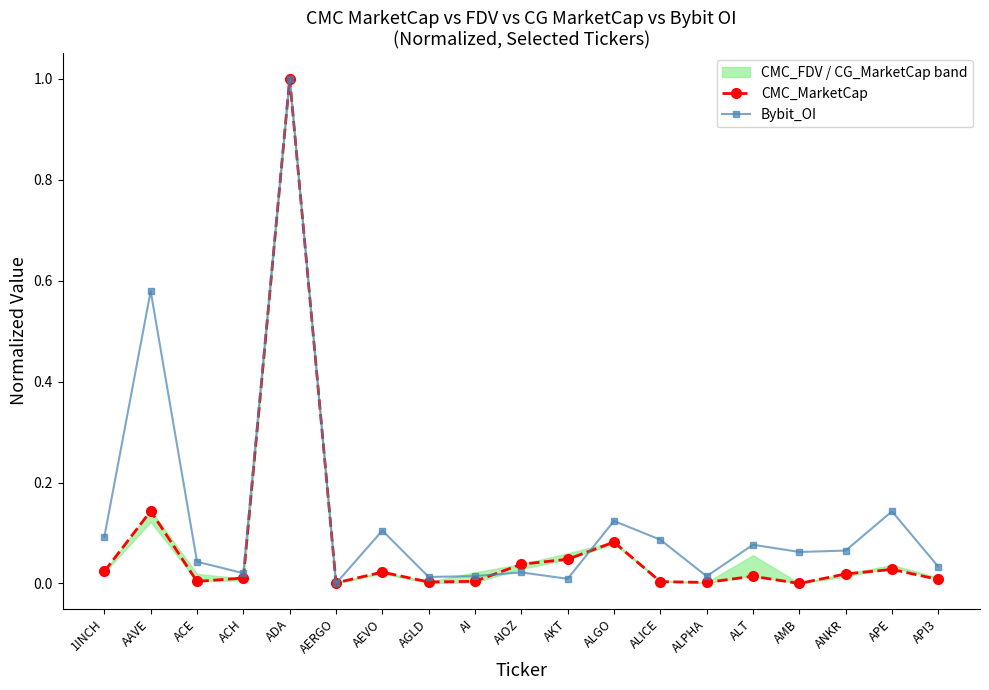

Is it true that CMC_MarketCap equals 0.0 at ALT?

True